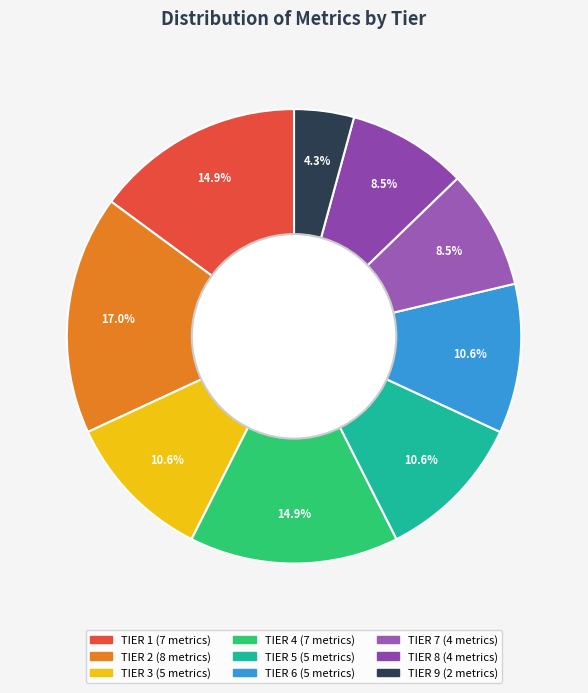

What portion of the pie excludes TIER 9?

95.7%